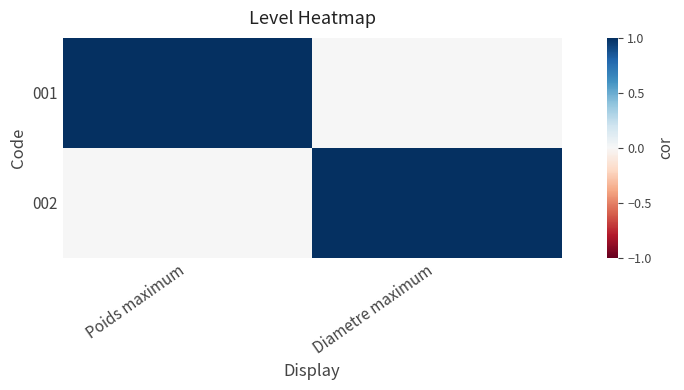

Reading right to left, extract all data points from this chart.

001: Diametre maximum=0	Poids maximum=1
002: Diametre maximum=1	Poids maximum=0